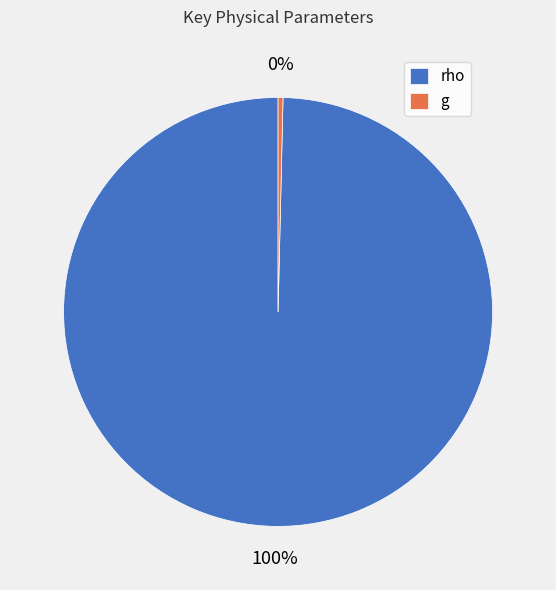

True or false: rho accounts for 100% of the total.

True